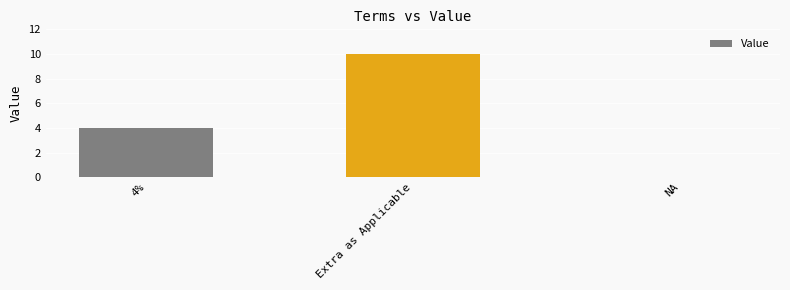

Reading right to left, extract all data points from this chart.

NA=0	Extra as Applicable=10	4%=4